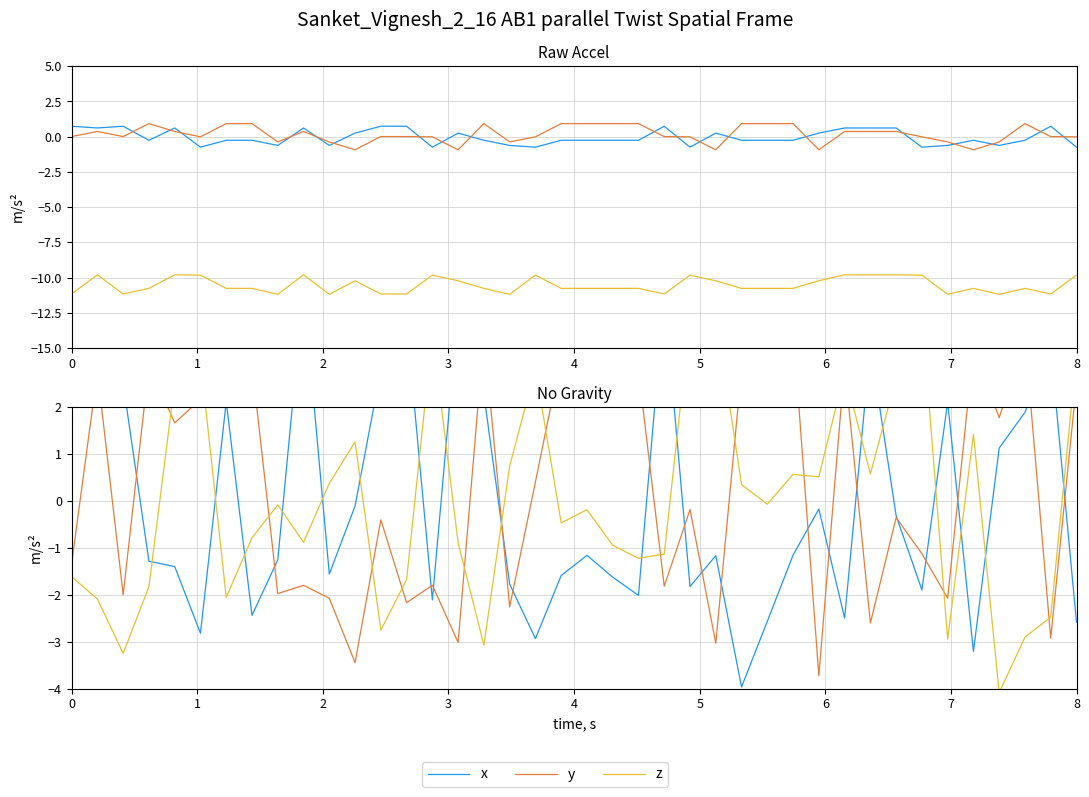

True or false: y and z intersect in this chart.

True